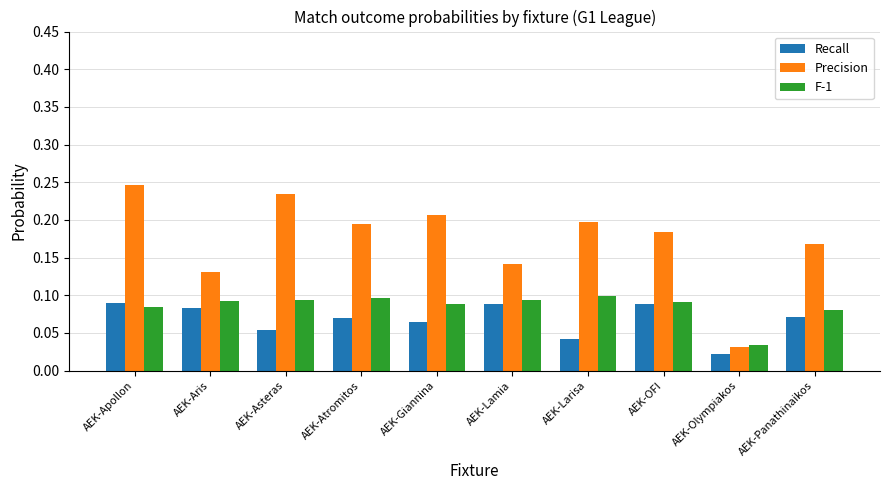

What is the sum of all F-1 values?

0.9